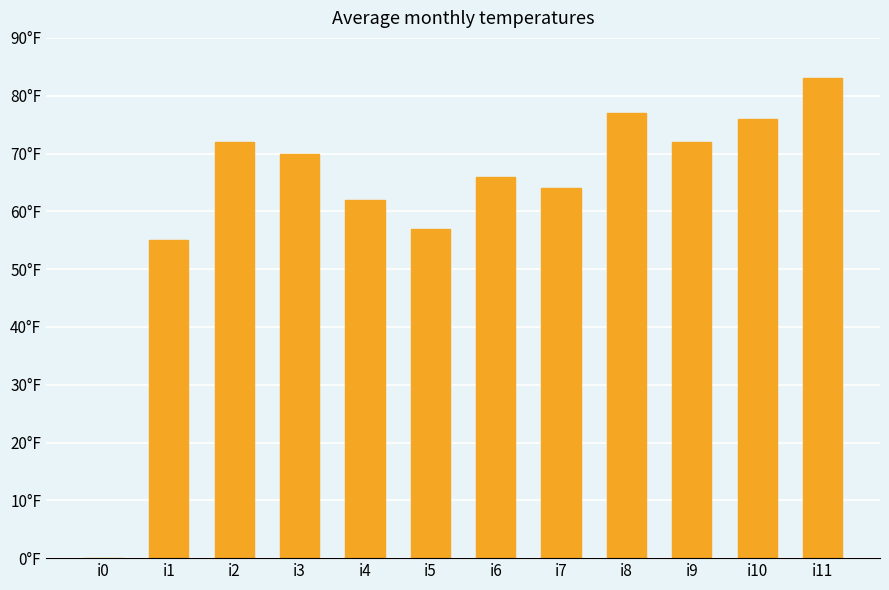

Reading left to right, what are all the values shown in this chart?

0	55	72	70	62	57	66	64	77	72	76	83